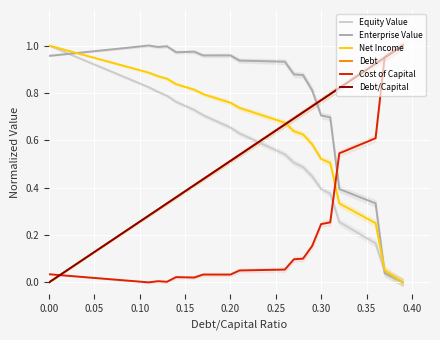

What is the value of the Net Income point at the 2nd from the left?

1.0